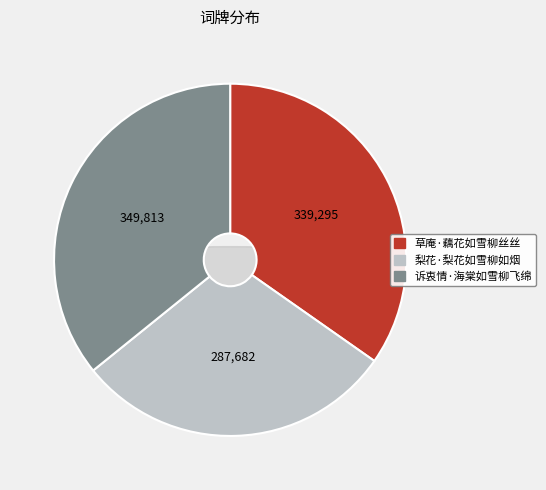

How many slices are in this pie chart?

3